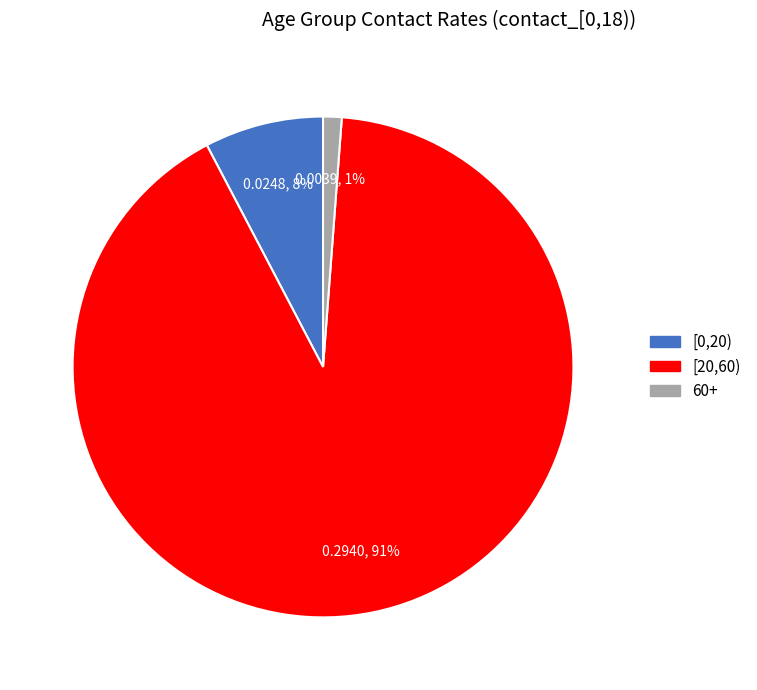

What percentage is the [0,20) slice, to the nearest percent?

8%